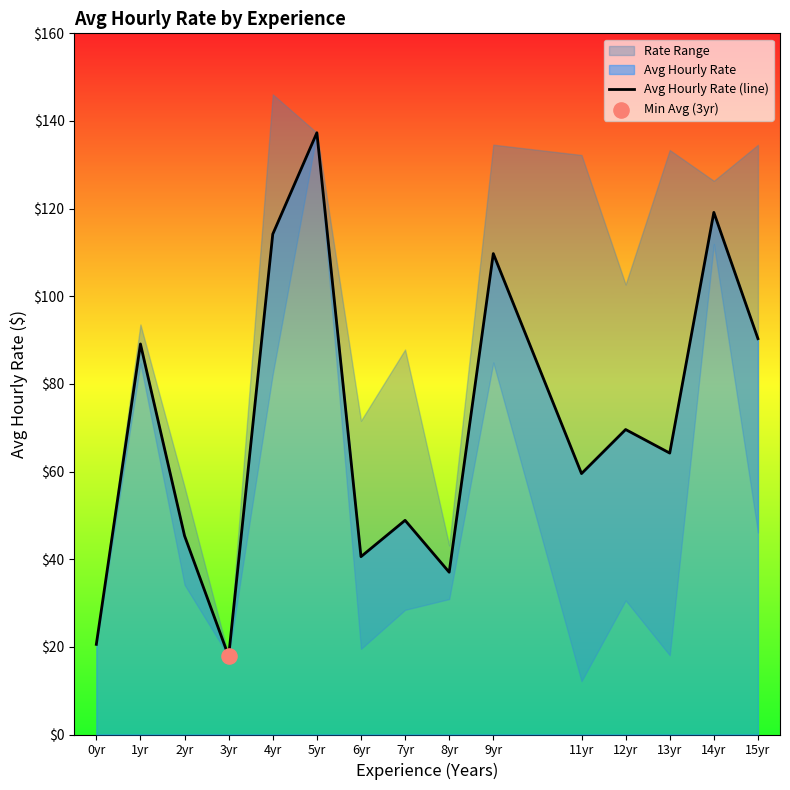

What is the change in value from 1yr to 4yr?

+25.1